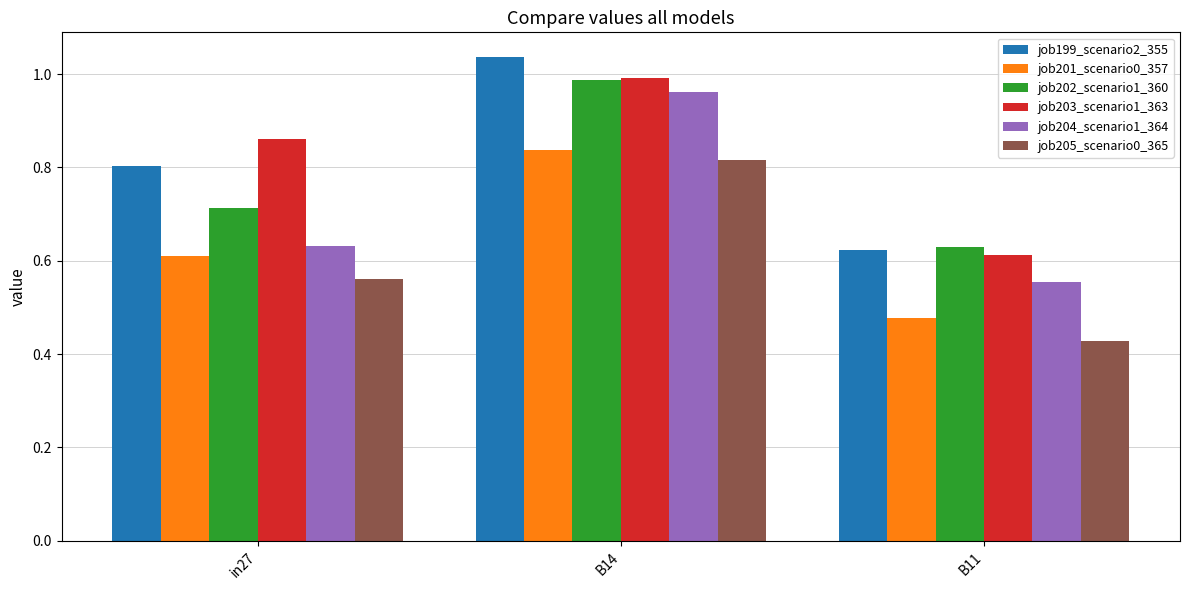

What is the difference between the highest and lowest values at B14?

0.2